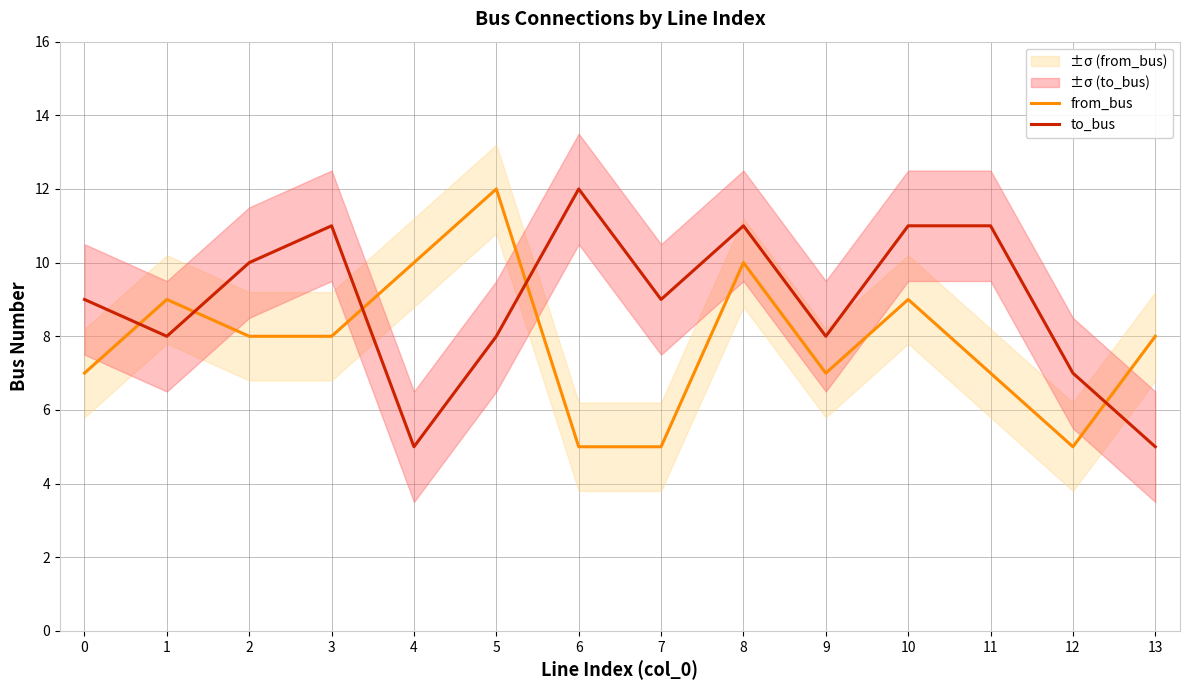

True or false: from_bus has a value of 15 at 10.

False